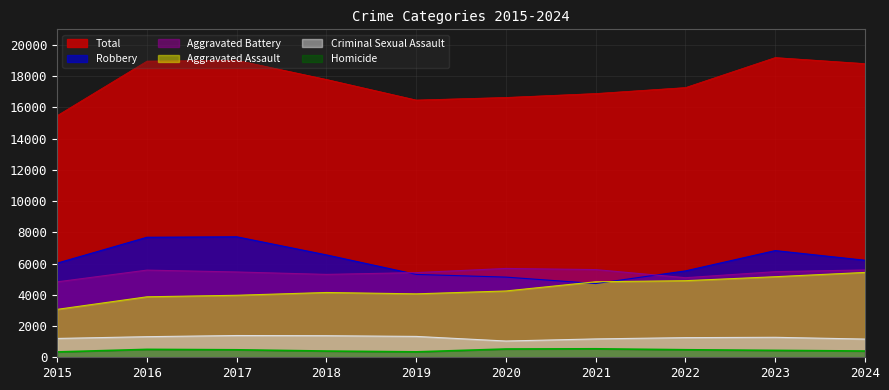

What is the spread (max minus min) of values at 2016?

18460